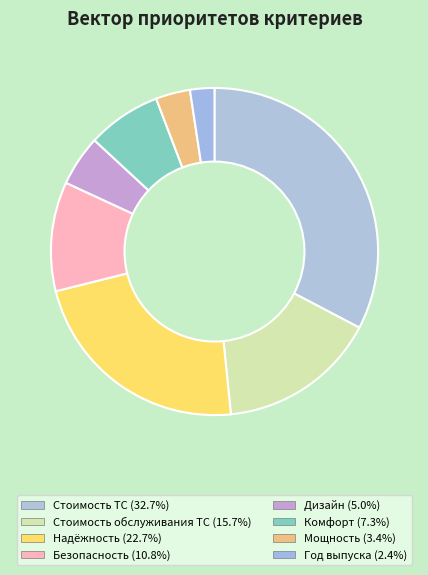

True or false: Мощность accounts for 3% of the total.

True